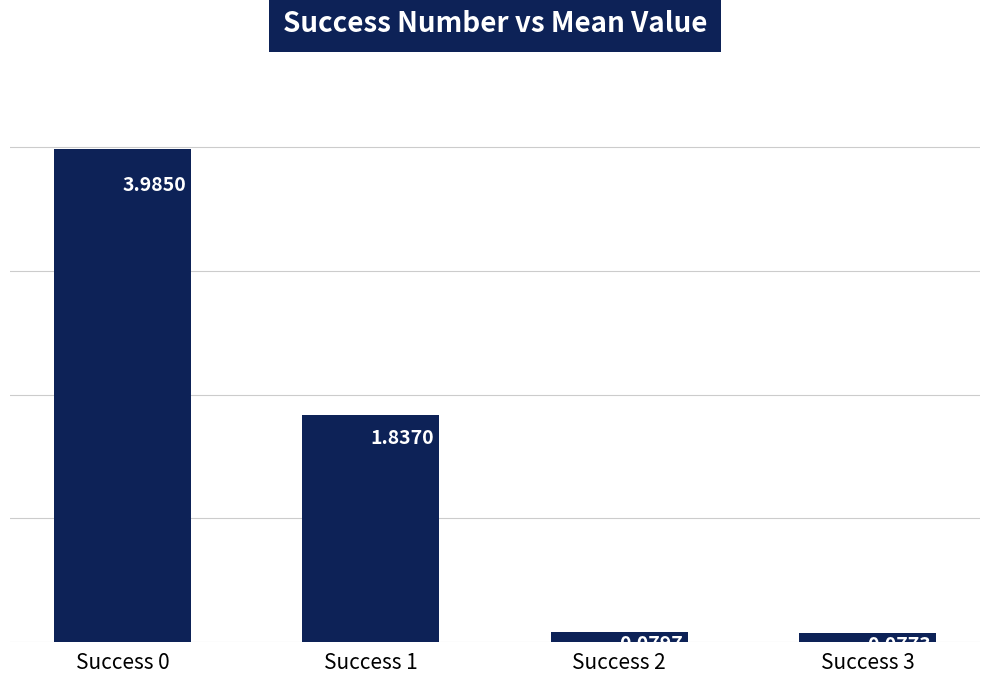

How many bars are there in total?

4